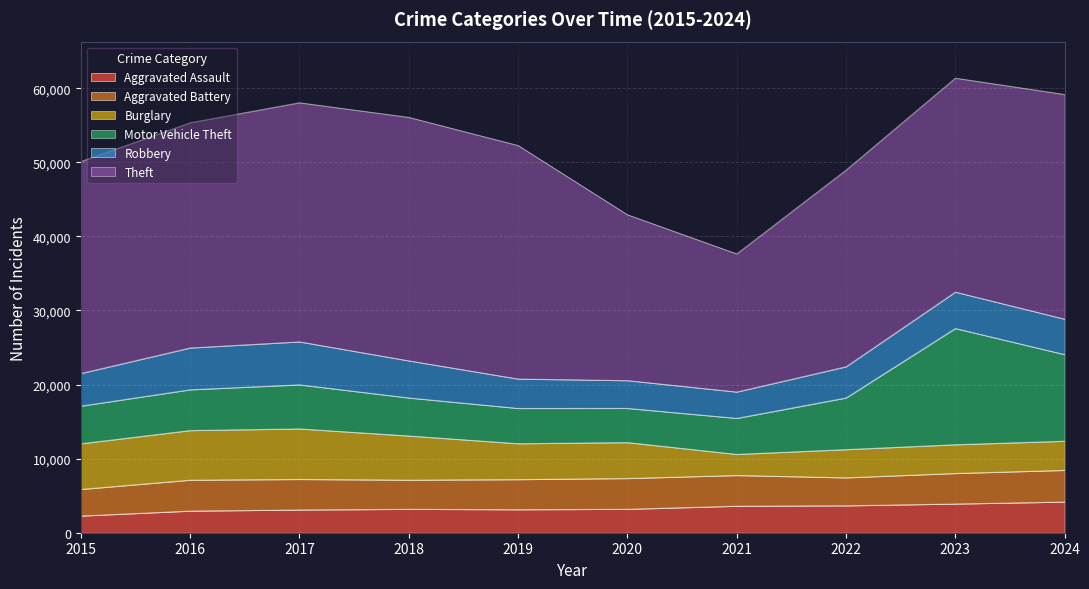

What is the difference between the highest and lowest values at 2020?

19185